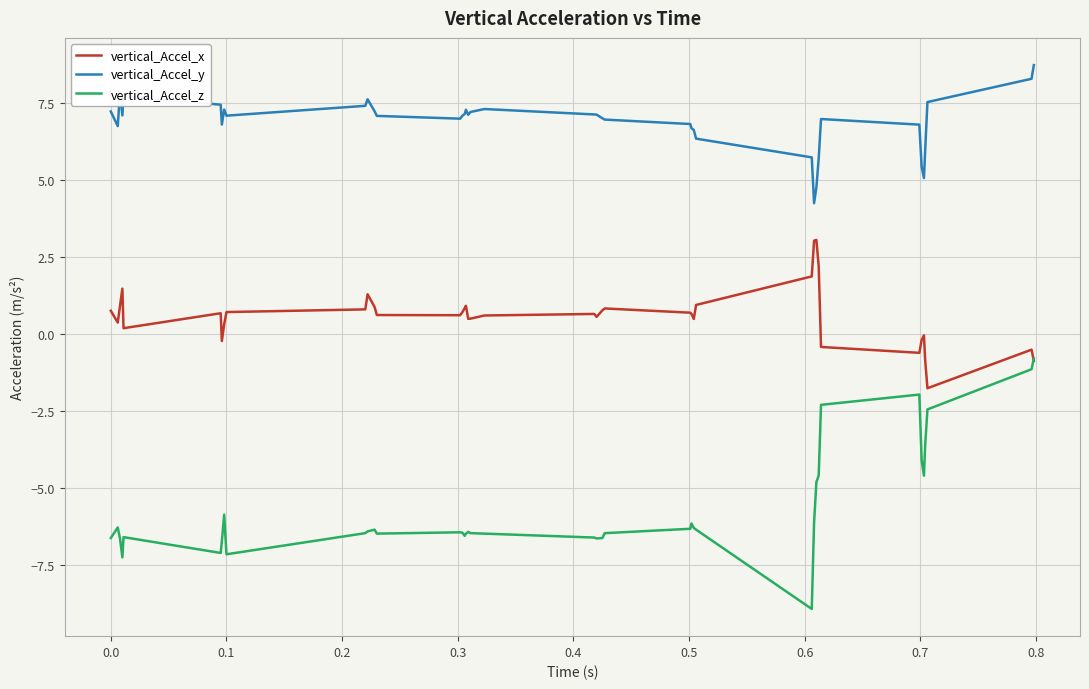

Which series has the widest spread of values?

vertical_Accel_z